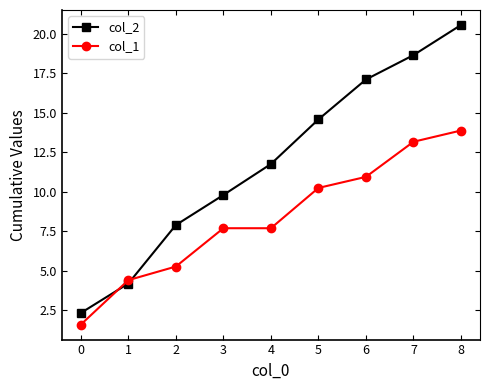

What is the average value of the col_1 series?

8.3